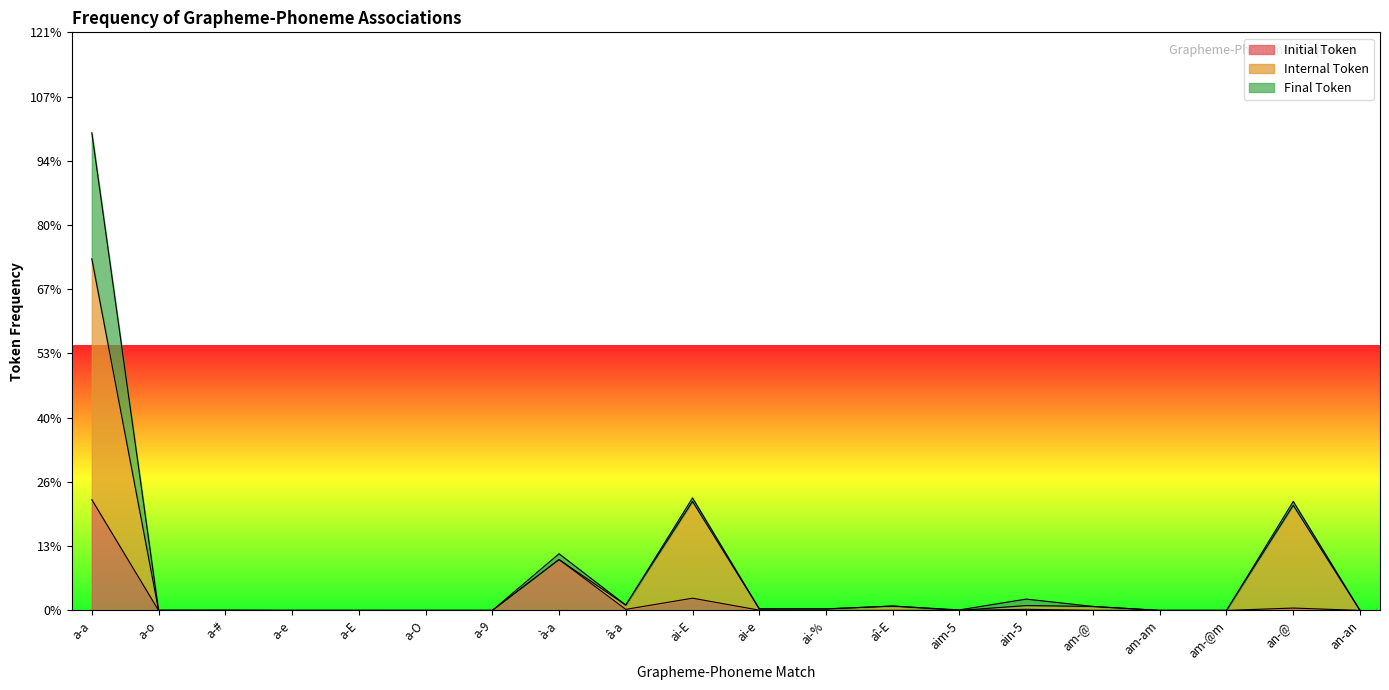

True or false: Initial Type and Final Type intersect in this chart.

True